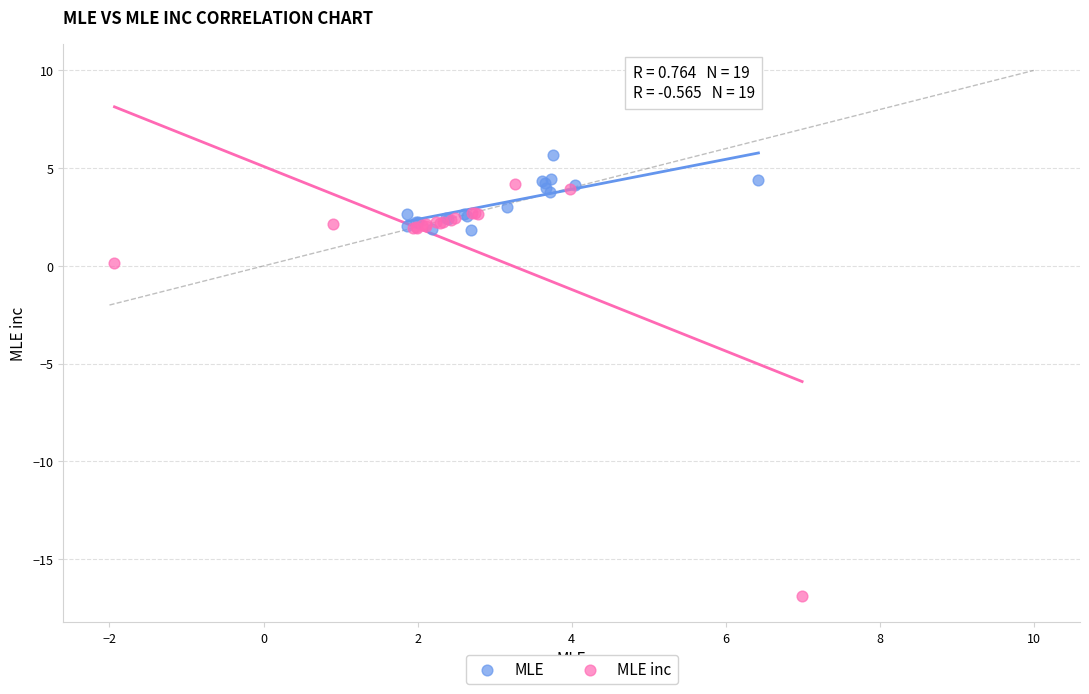

Which series reaches the maximum Y coordinate?

MLE